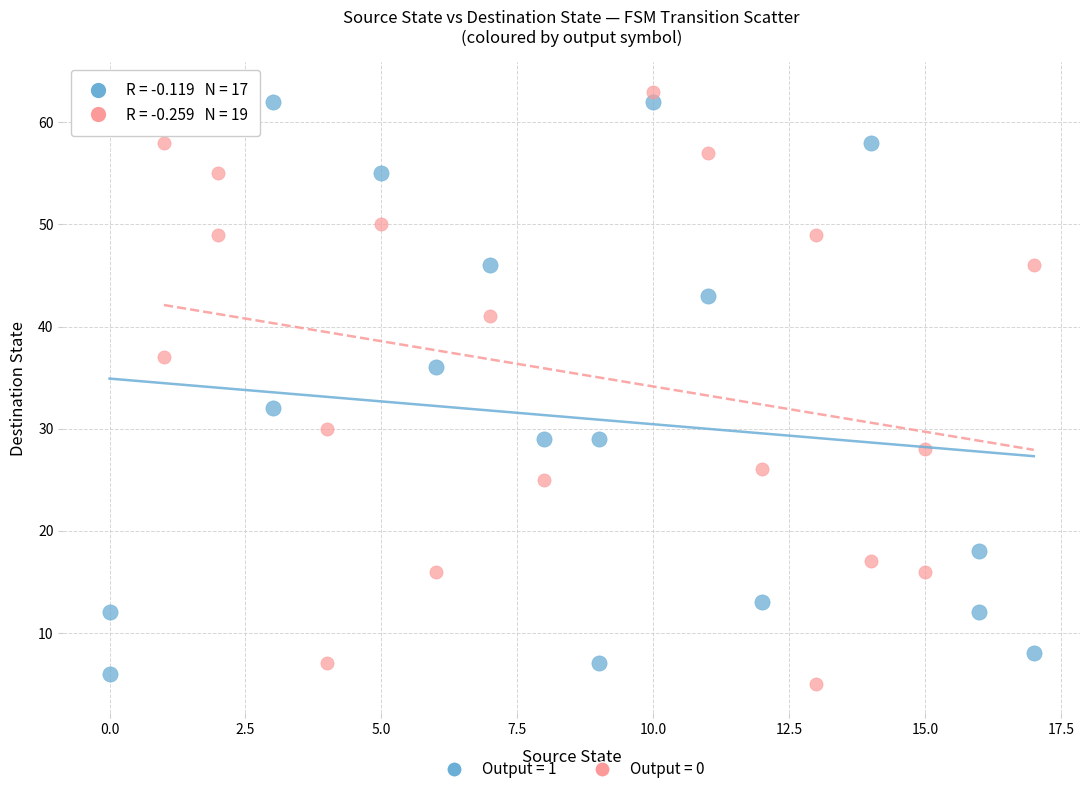

What are all the series names shown in the legend?

Output = 1, Output = 0